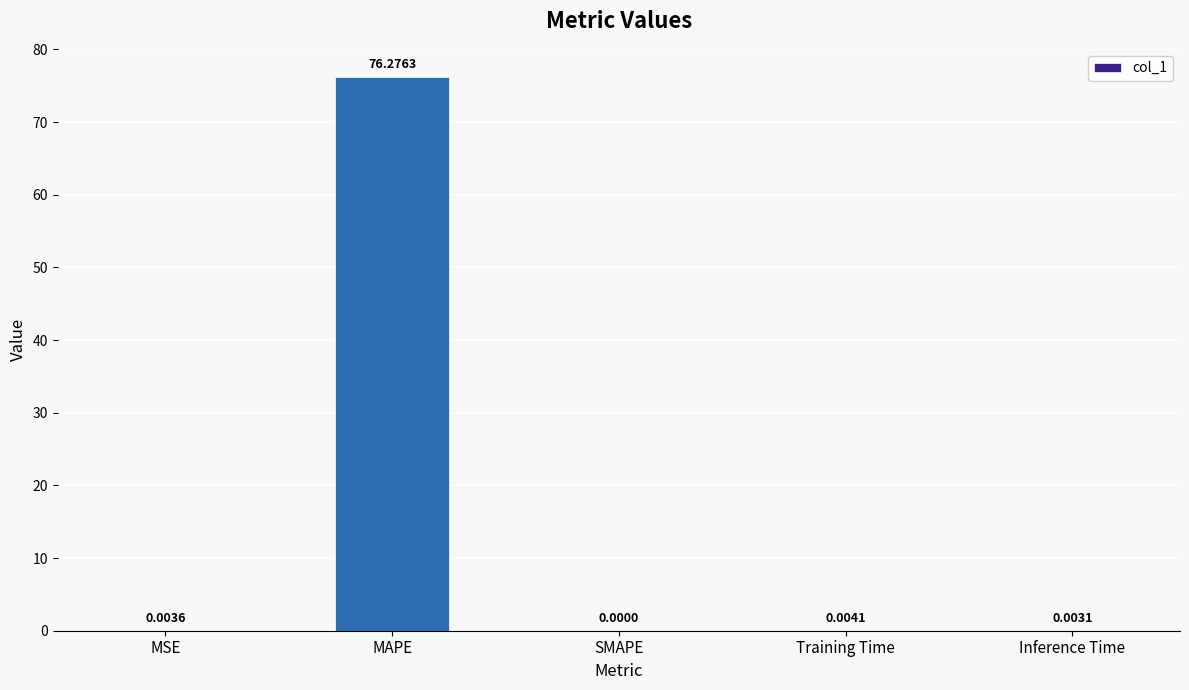

What is the maximum value shown in the chart?

76.3